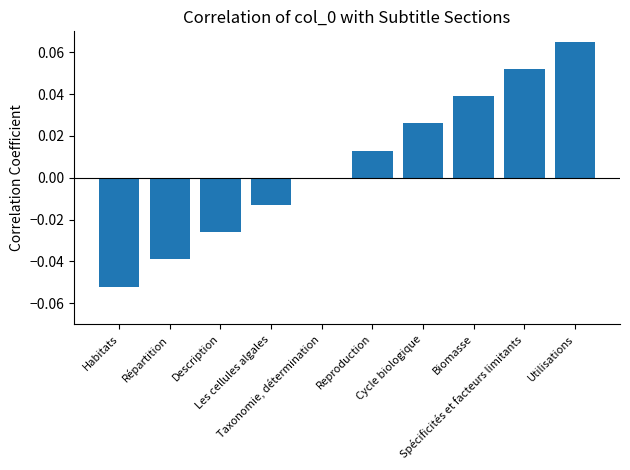

Which category has the highest value across all series?

Utilisations